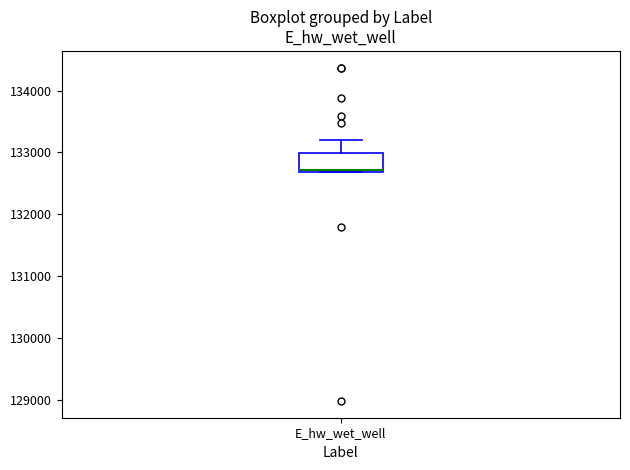

Read this box plot against the y-axis: the position of the median line, the range covered by the box, and the ends of both whiskers. The values are not printed on the chart, so give them approximately, as read against the axis.

median 132700, box 132700 to 133000, whiskers 132700 to 133200